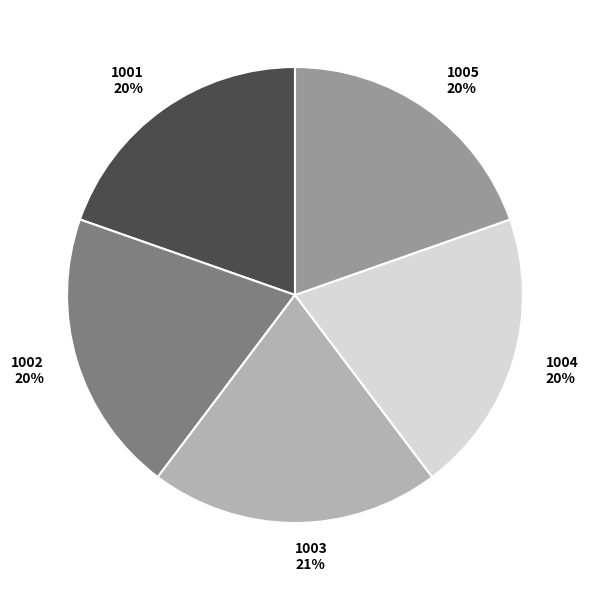

True or false: 1005 accounts for 31% of the total.

False